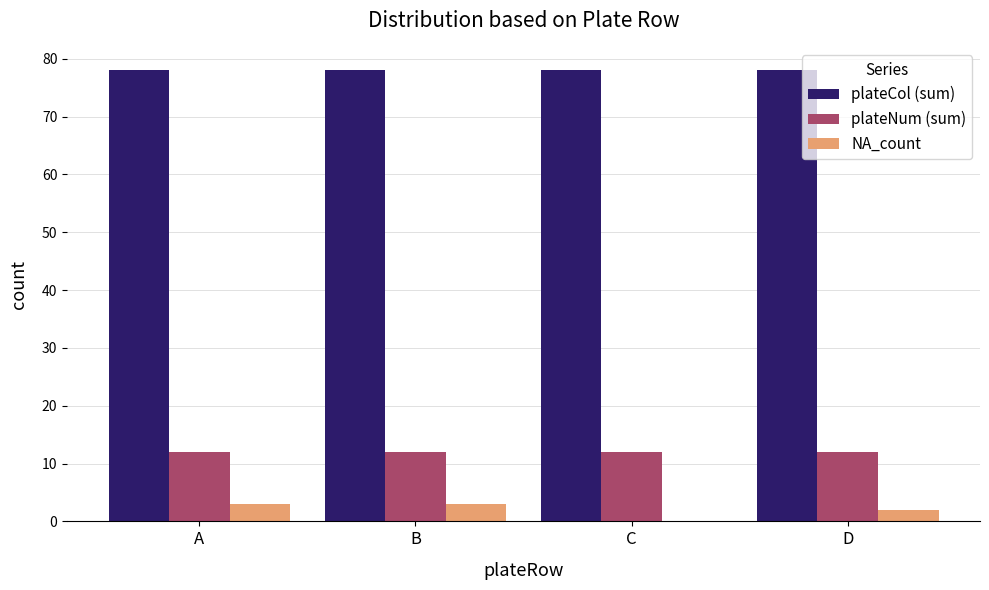

What is the maximum value for NA_count?

3